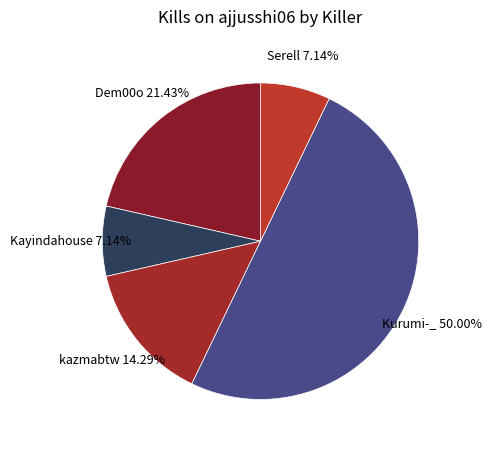

Does Serell represent more than half of the total?

No